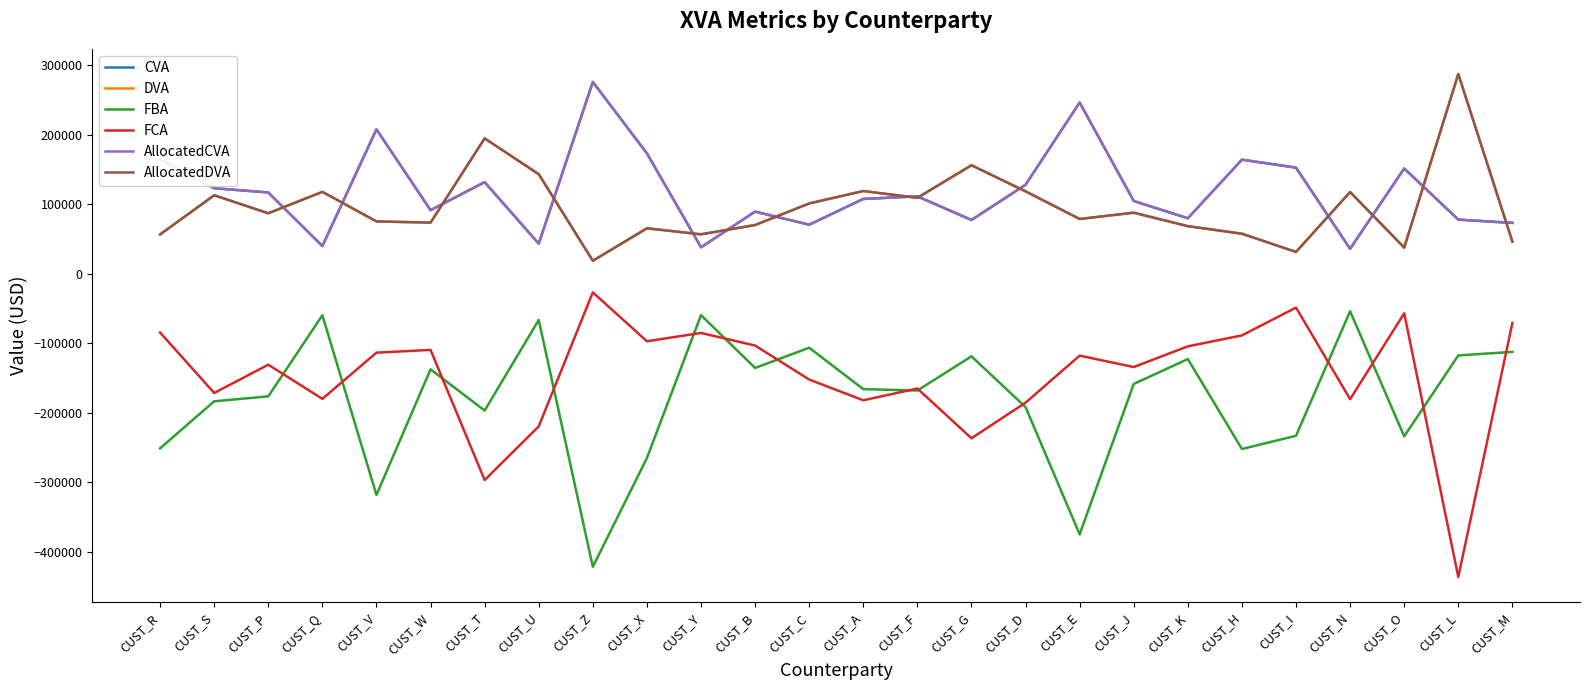

Is this an area chart (filled region under the line)?

No